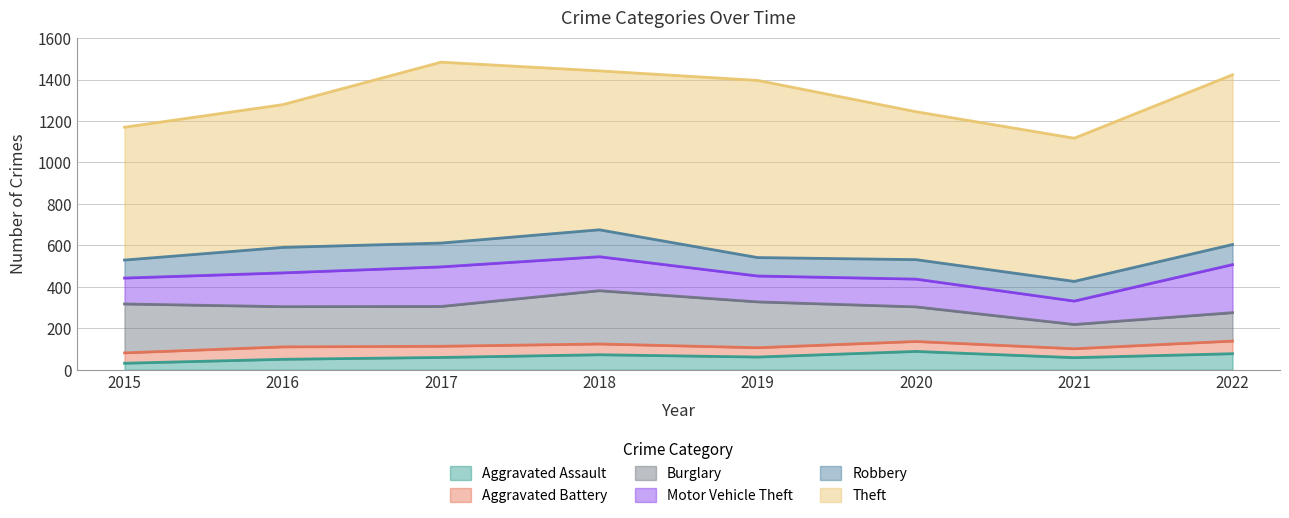

At how many categories does at least one series exceed 567?

8